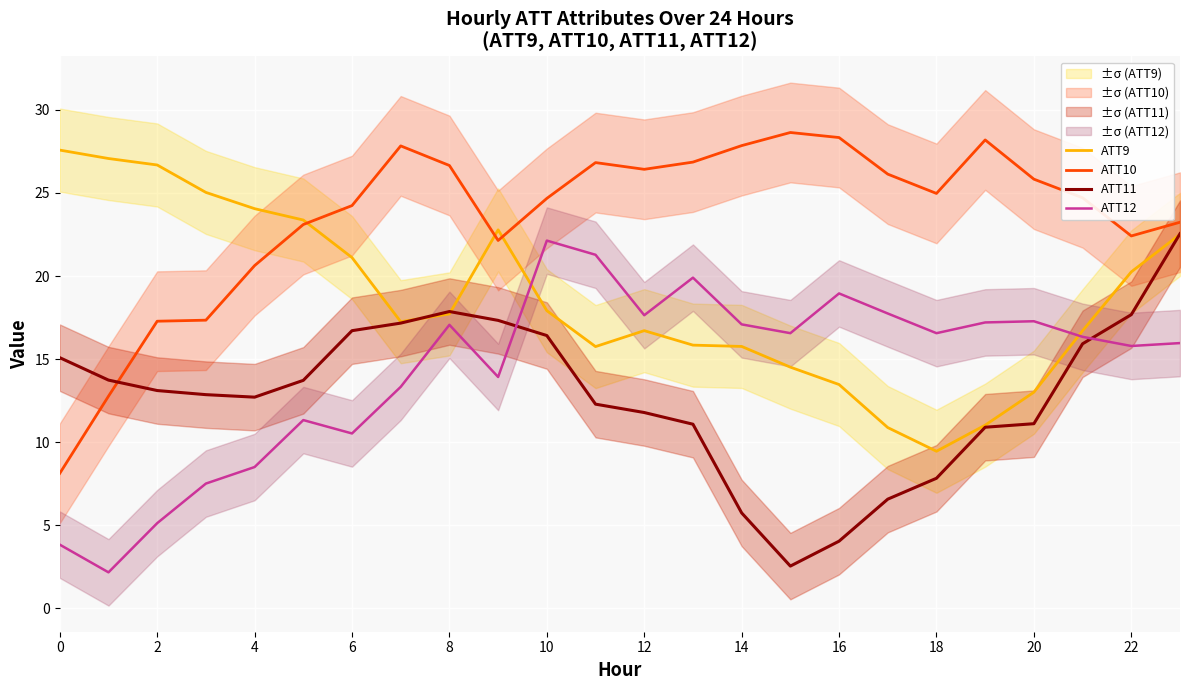

After their last crossing, which series has the higher values: ATT11 or ATT12?

ATT11